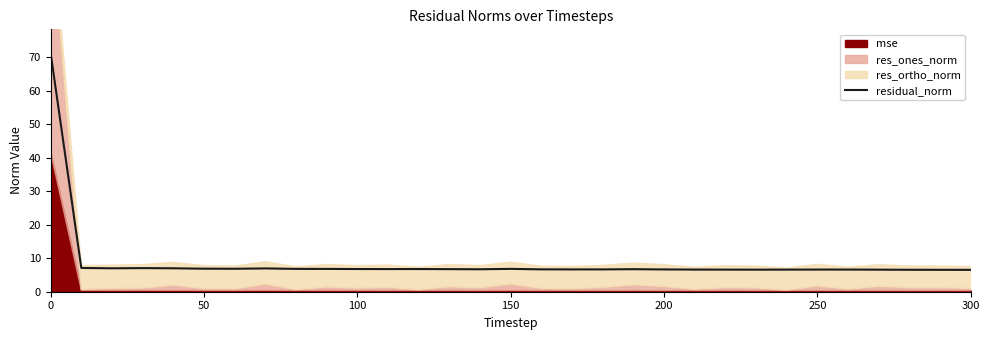

What is the smallest value displayed?

6.5